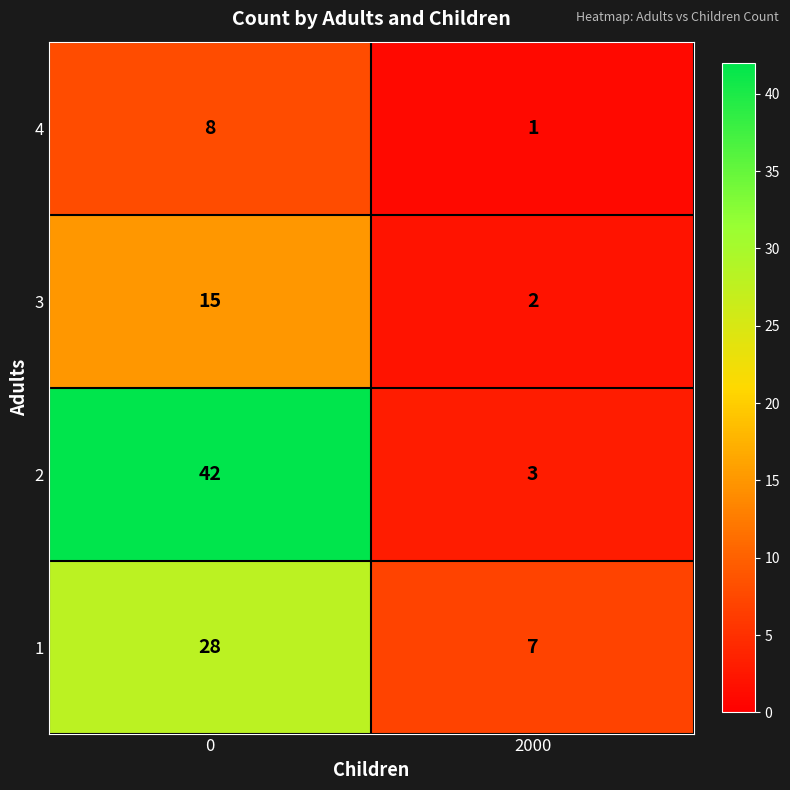

The value of 3 at 0 is 15. True or false?

True